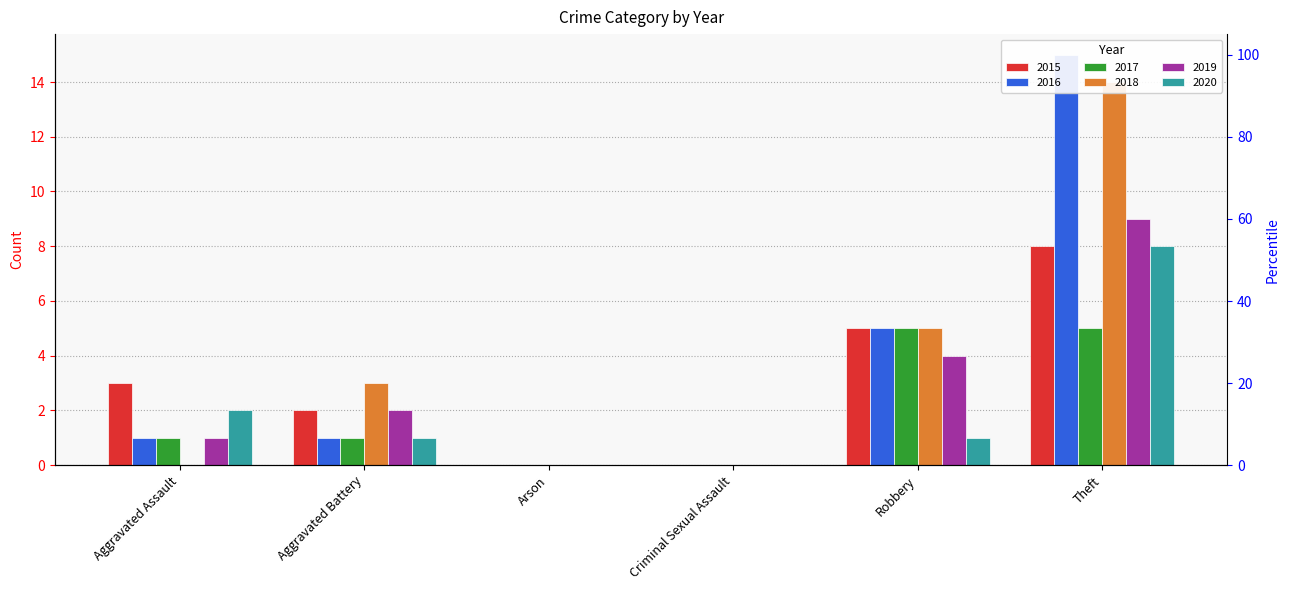

Is the value of 2017 at Aggravated Battery greater than the value of 2016 at Robbery?

No